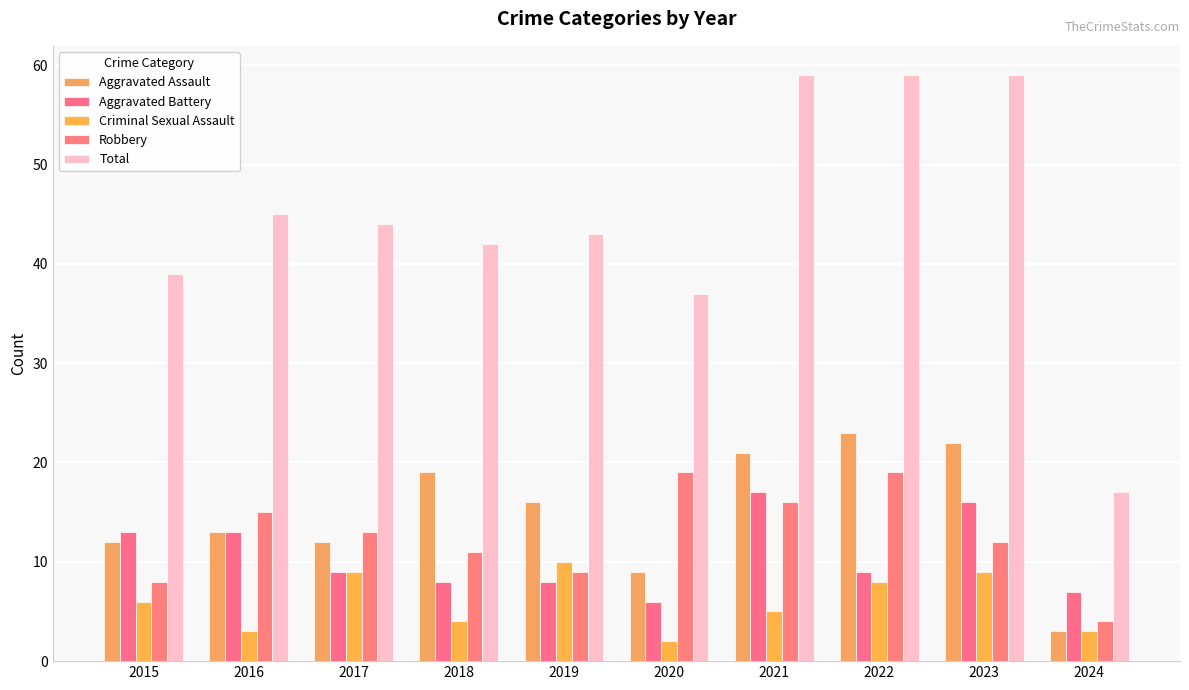

At which label does Aggravated Assault reach its peak?

2022